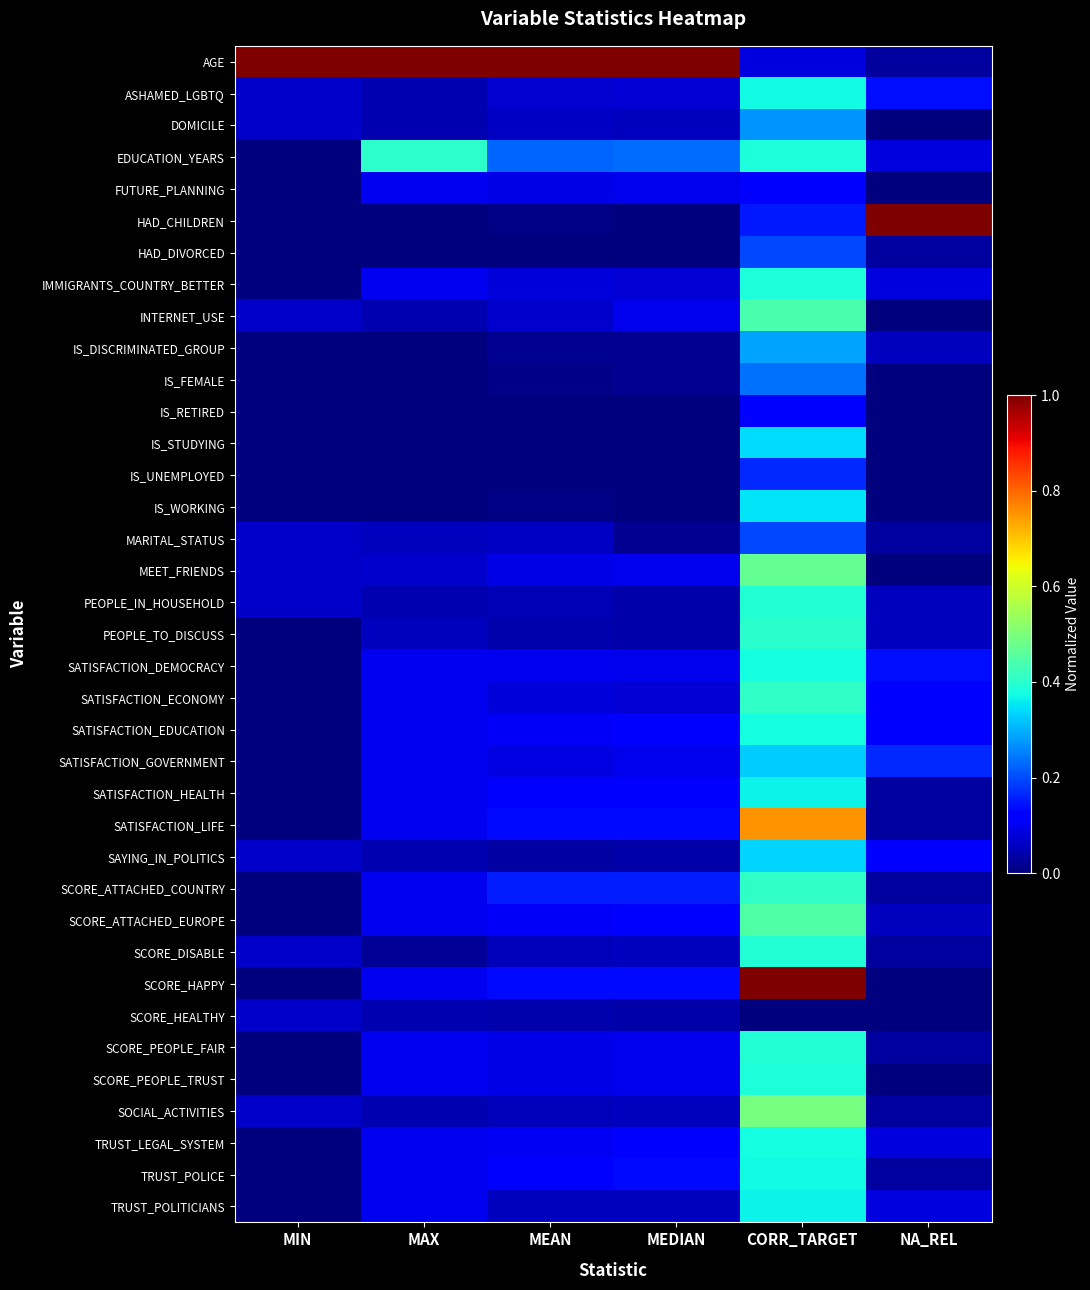

Reading right to left, list all the values displayed in this chart.

AGE: NA_REL=0.0	CORR_TARGET=0.1	MEDIAN=1.0	MEAN=1.0	MAX=1.0	MIN=1.0
ASHAMED_LGBTQ: NA_REL=0.1	CORR_TARGET=0.4	MEDIAN=0.1	MEAN=0.1	MAX=0.0	MIN=0.1
DOMICILE: NA_REL=0.0	CORR_TARGET=0.3	MEDIAN=0.1	MEAN=0.1	MAX=0.0	MIN=0.1
EDUCATION_YEARS: NA_REL=0.1	CORR_TARGET=0.4	MEDIAN=0.2	MEAN=0.2	MAX=0.4	MIN=0.0
FUTURE_PLANNING: NA_REL=0.0	CORR_TARGET=0.1	MEDIAN=0.1	MEAN=0.1	MAX=0.1	MIN=0.0
HAD_CHILDREN: NA_REL=1.0	CORR_TARGET=0.2	MEDIAN=0.0	MEAN=0.0	MAX=0.0	MIN=0.0
HAD_DIVORCED: NA_REL=0.0	CORR_TARGET=0.2	MEDIAN=0.0	MEAN=0.0	MAX=0.0	MIN=0.0
IMMIGRANTS_COUNTRY_BETTER: NA_REL=0.1	CORR_TARGET=0.4	MEDIAN=0.1	MEAN=0.1	MAX=0.1	MIN=0.0
INTERNET_USE: NA_REL=0.0	CORR_TARGET=0.4	MEDIAN=0.1	MEAN=0.1	MAX=0.0	MIN=0.1
IS_DISCRIMINATED_GROUP: NA_REL=0.1	CORR_TARGET=0.3	MEDIAN=0.0	MEAN=0.0	MAX=0.0	MIN=0.0
IS_FEMALE: NA_REL=0.0	CORR_TARGET=0.2	MEDIAN=0.0	MEAN=0.0	MAX=0.0	MIN=0.0
IS_RETIRED: NA_REL=0.0	CORR_TARGET=0.1	MEDIAN=0.0	MEAN=0.0	MAX=0.0	MIN=0.0
IS_STUDYING: NA_REL=0.0	CORR_TARGET=0.3	MEDIAN=0.0	MEAN=0.0	MAX=0.0	MIN=0.0
IS_UNEMPLOYED: NA_REL=0.0	CORR_TARGET=0.2	MEDIAN=0.0	MEAN=0.0	MAX=0.0	MIN=0.0
IS_WORKING: NA_REL=0.0	CORR_TARGET=0.3	MEDIAN=0.0	MEAN=0.0	MAX=0.0	MIN=0.0
MARITAL_STATUS: NA_REL=0.0	CORR_TARGET=0.2	MEDIAN=0.0	MEAN=0.1	MAX=0.1	MIN=0.1
MEET_FRIENDS: NA_REL=0.0	CORR_TARGET=0.5	MEDIAN=0.1	MEAN=0.1	MAX=0.1	MIN=0.1
PEOPLE_IN_HOUSEHOLD: NA_REL=0.1	CORR_TARGET=0.4	MEDIAN=0.0	MEAN=0.0	MAX=0.0	MIN=0.1
PEOPLE_TO_DISCUSS: NA_REL=0.1	CORR_TARGET=0.4	MEDIAN=0.0	MEAN=0.0	MAX=0.1	MIN=0.0
SATISFACTION_DEMOCRACY: NA_REL=0.1	CORR_TARGET=0.4	MEDIAN=0.1	MEAN=0.1	MAX=0.1	MIN=0.0
SATISFACTION_ECONOMY: NA_REL=0.1	CORR_TARGET=0.4	MEDIAN=0.1	MEAN=0.1	MAX=0.1	MIN=0.0
SATISFACTION_EDUCATION: NA_REL=0.1	CORR_TARGET=0.4	MEDIAN=0.1	MEAN=0.1	MAX=0.1	MIN=0.0
SATISFACTION_GOVERNMENT: NA_REL=0.2	CORR_TARGET=0.3	MEDIAN=0.1	MEAN=0.1	MAX=0.1	MIN=0.0
SATISFACTION_HEALTH: NA_REL=0.0	CORR_TARGET=0.4	MEDIAN=0.1	MEAN=0.1	MAX=0.1	MIN=0.0
SATISFACTION_LIFE: NA_REL=0.0	CORR_TARGET=0.8	MEDIAN=0.1	MEAN=0.1	MAX=0.1	MIN=0.0
SAYING_IN_POLITICS: NA_REL=0.1	CORR_TARGET=0.3	MEDIAN=0.0	MEAN=0.0	MAX=0.0	MIN=0.1
SCORE_ATTACHED_COUNTRY: NA_REL=0.0	CORR_TARGET=0.4	MEDIAN=0.2	MEAN=0.2	MAX=0.1	MIN=0.0
SCORE_ATTACHED_EUROPE: NA_REL=0.1	CORR_TARGET=0.4	MEDIAN=0.1	MEAN=0.1	MAX=0.1	MIN=0.0
SCORE_DISABLE: NA_REL=0.0	CORR_TARGET=0.4	MEDIAN=0.1	MEAN=0.1	MAX=0.0	MIN=0.1
SCORE_HAPPY: NA_REL=0.0	CORR_TARGET=1.0	MEDIAN=0.1	MEAN=0.1	MAX=0.1	MIN=0.0
SCORE_HEALTHY: NA_REL=0.0	CORR_TARGET=0.0	MEDIAN=0.0	MEAN=0.0	MAX=0.0	MIN=0.1
SCORE_PEOPLE_FAIR: NA_REL=0.0	CORR_TARGET=0.4	MEDIAN=0.1	MEAN=0.1	MAX=0.1	MIN=0.0
SCORE_PEOPLE_TRUST: NA_REL=0.0	CORR_TARGET=0.4	MEDIAN=0.1	MEAN=0.1	MAX=0.1	MIN=0.0
SOCIAL_ACTIVITIES: NA_REL=0.0	CORR_TARGET=0.5	MEDIAN=0.1	MEAN=0.1	MAX=0.0	MIN=0.1
TRUST_LEGAL_SYSTEM: NA_REL=0.1	CORR_TARGET=0.4	MEDIAN=0.1	MEAN=0.1	MAX=0.1	MIN=0.0
TRUST_POLICE: NA_REL=0.0	CORR_TARGET=0.4	MEDIAN=0.1	MEAN=0.1	MAX=0.1	MIN=0.0
TRUST_POLITICIANS: NA_REL=0.1	CORR_TARGET=0.4	MEDIAN=0.1	MEAN=0.1	MAX=0.1	MIN=0.0